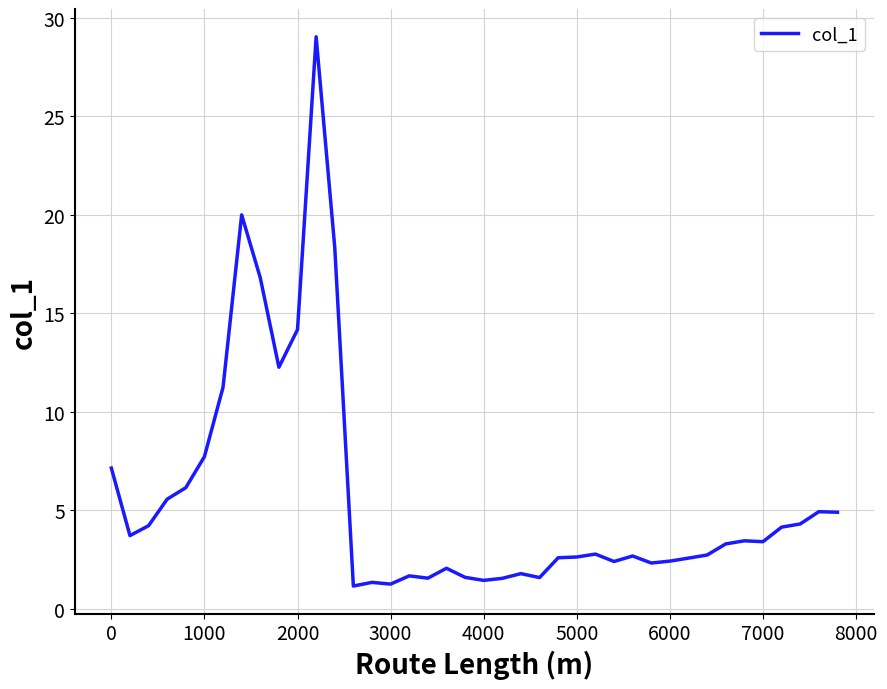

What is the greatest value displayed?

29.0